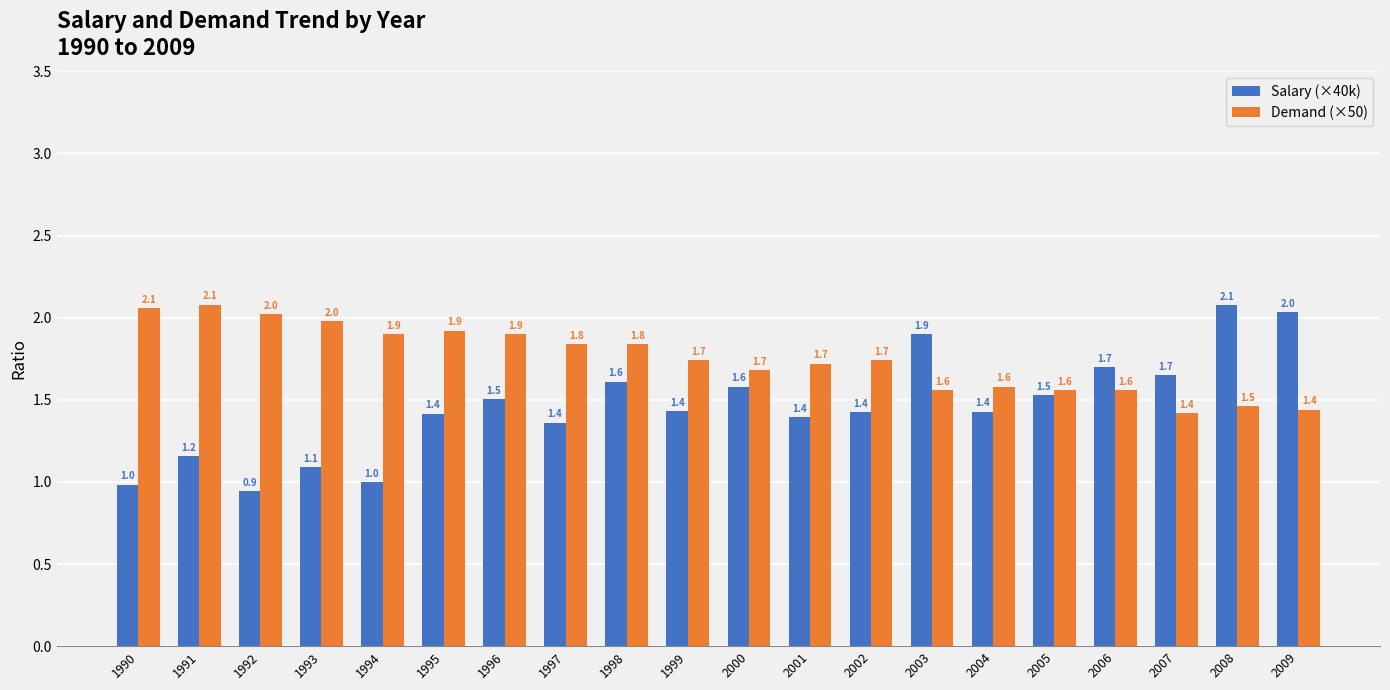

True or false: Salary (×40k) has a value of 0.8 at 2004.

False